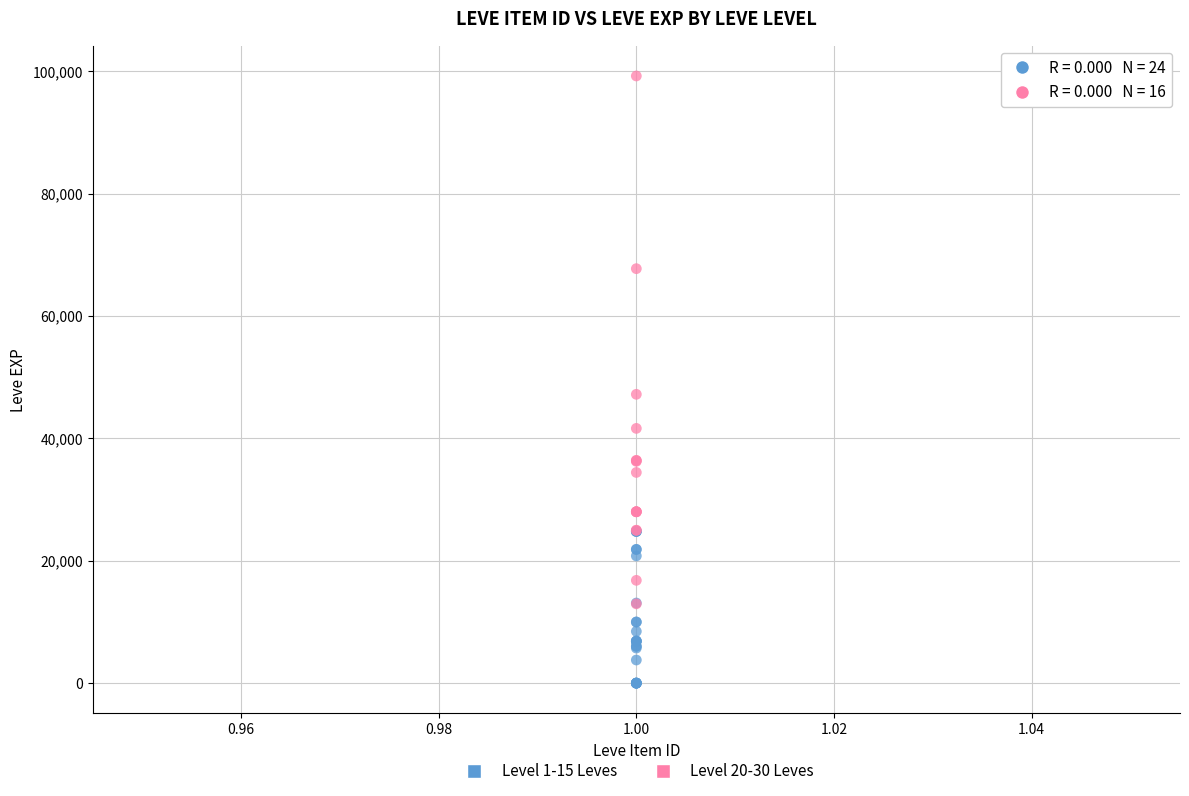

Which series has the widest spread of Y values?

Level 20-30 Leves